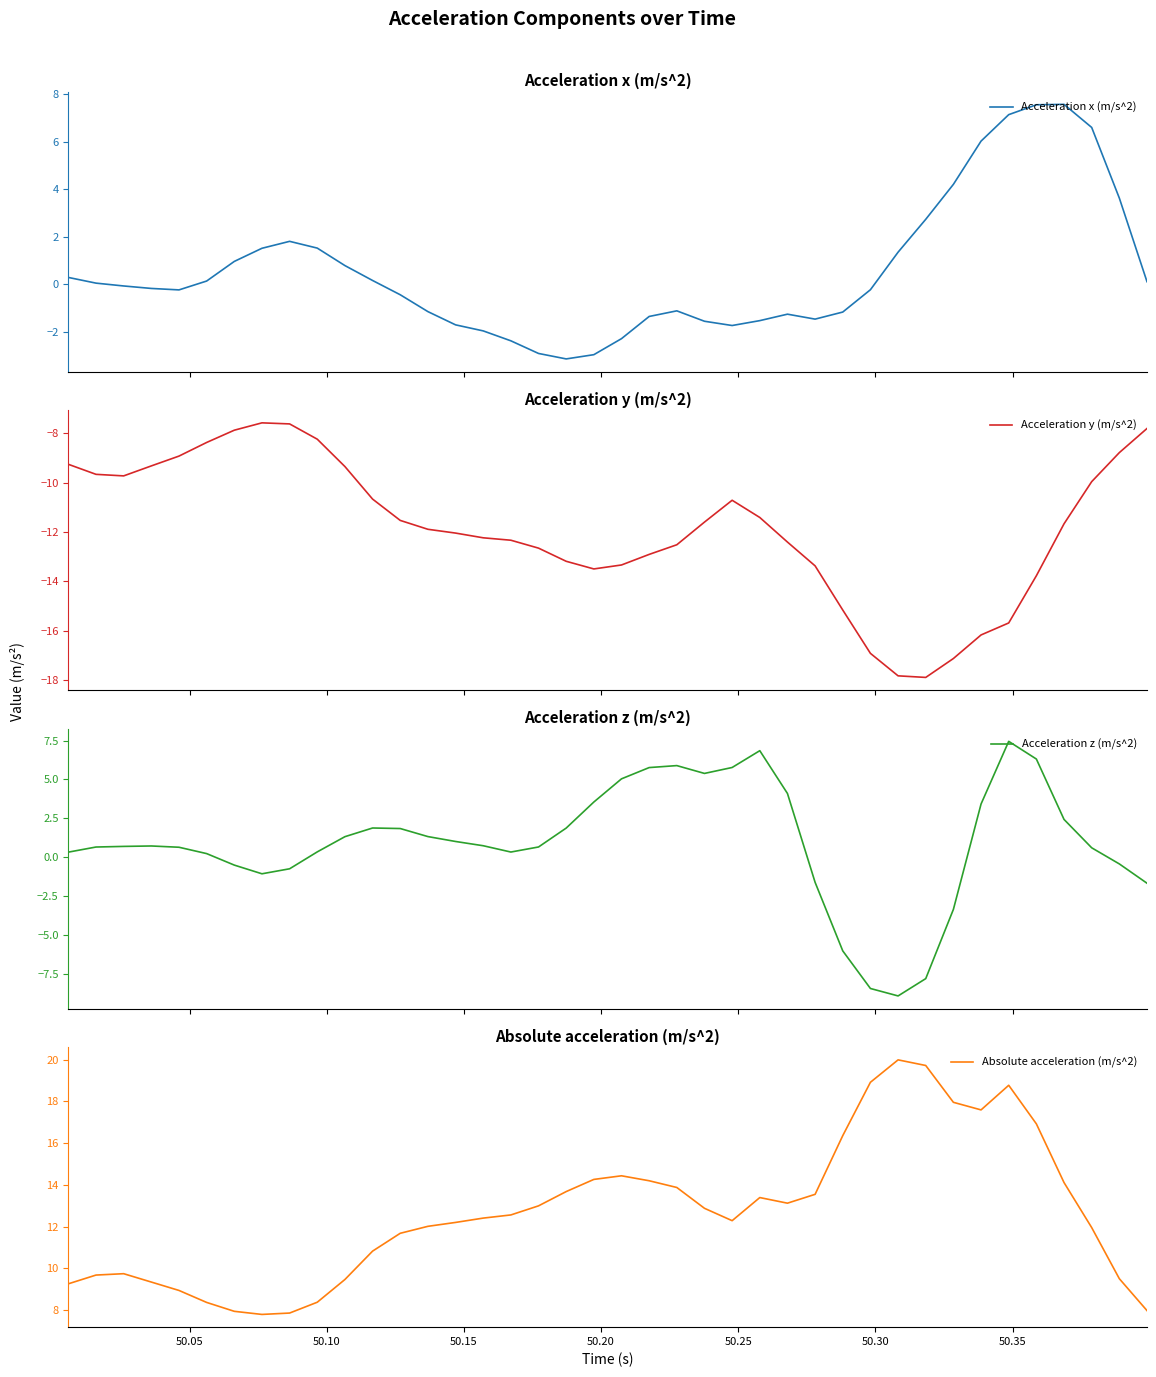

Reading left to right, what are all the values shown in this chart?

Acceleration x (m/s^2): 0.3	0.1	-0.1	-0.2	-0.2	0.1	1.0	1.5	1.8	1.5	0.8	0.2	-0.4	-1.1	-1.7	-2.0	-2.4	-2.9	-3.1	-2.9	-2.3	-1.3	-1.1	-1.5	-1.7	-1.5	-1.2	-1.5	-1.2	-0.2	1.4	2.7	4.2	6.0	7.1	7.5	7.6	6.6	3.6	0.1
Acceleration y (m/s^2): -9.3	-9.7	-9.7	-9.3	-8.9	-8.4	-7.9	-7.6	-7.6	-8.2	-9.3	-10.7	-11.5	-11.9	-12.0	-12.2	-12.3	-12.7	-13.2	-13.5	-13.3	-12.9	-12.5	-11.6	-10.7	-11.4	-12.4	-13.4	-15.2	-16.9	-17.8	-17.9	-17.1	-16.2	-15.7	-13.8	-11.7	-10.0	-8.8	-7.8
Acceleration z (m/s^2): 0.3	0.7	0.7	0.7	0.6	0.2	-0.5	-1.1	-0.7	0.3	1.3	1.9	1.8	1.3	1.0	0.7	0.3	0.7	1.9	3.5	5.0	5.8	5.9	5.4	5.8	6.9	4.1	-1.6	-6.0	-8.5	-8.9	-7.8	-3.4	3.4	7.5	6.3	2.4	0.6	-0.4	-1.7
Absolute acceleration (m/s^2): 9.3	9.7	9.7	9.3	8.9	8.4	7.9	7.8	7.9	8.4	9.5	10.8	11.7	12.0	12.2	12.4	12.6	13.0	13.7	14.3	14.4	14.2	13.9	12.9	12.3	13.4	13.1	13.5	16.4	18.9	20.0	19.7	18.0	17.6	18.8	16.9	14.1	12.0	9.5	8.0